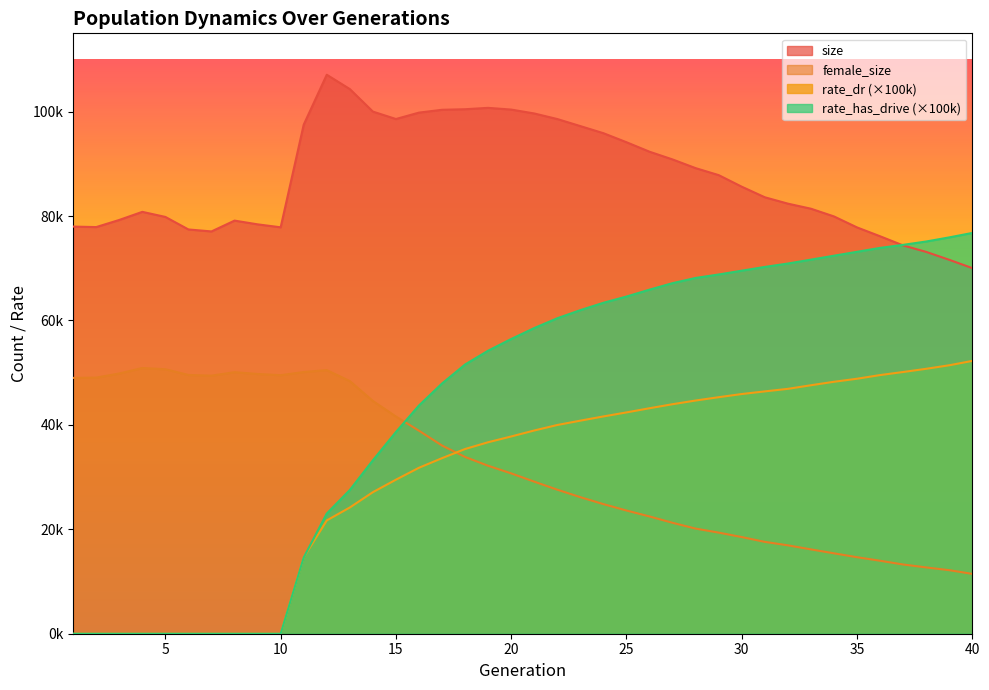

What is the difference between the highest and lowest values at 8?

79130.0